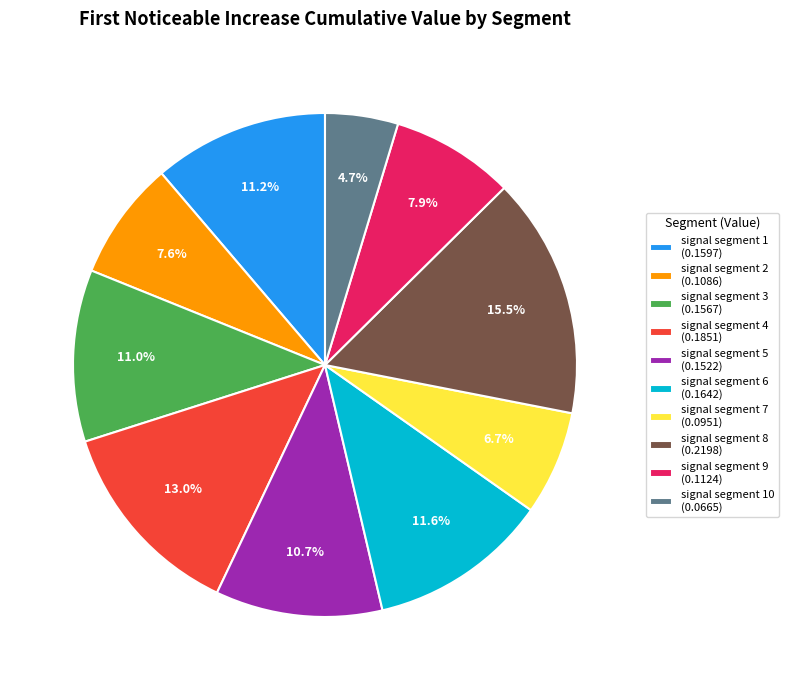

Is there a majority slice in this chart?

No